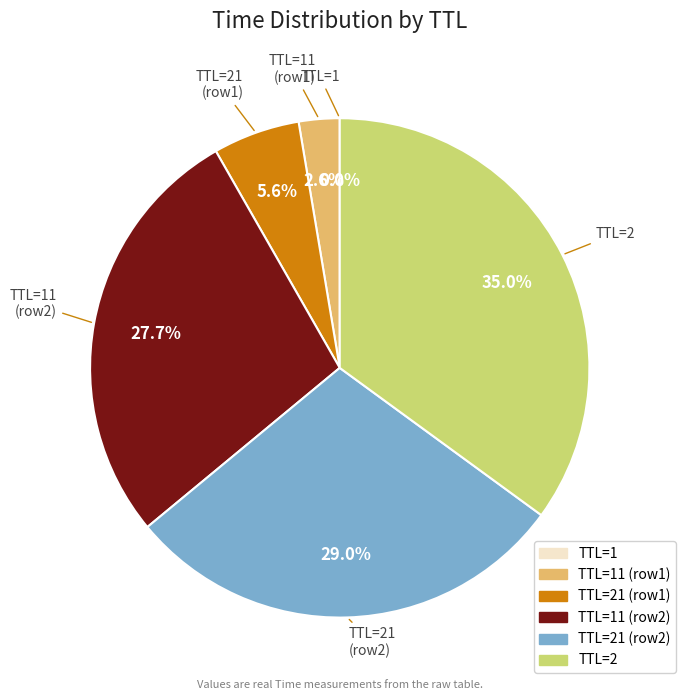

Does any single category account for the majority?

No